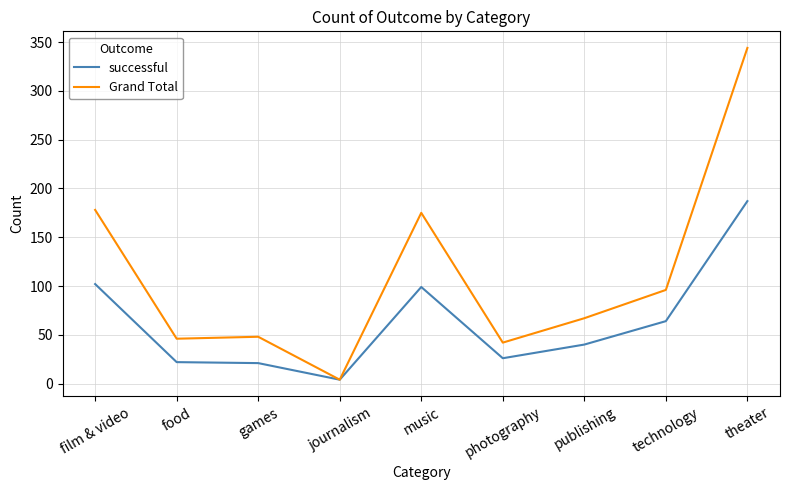

Rank the series by their average value, from lowest to highest.

successful, Grand Total